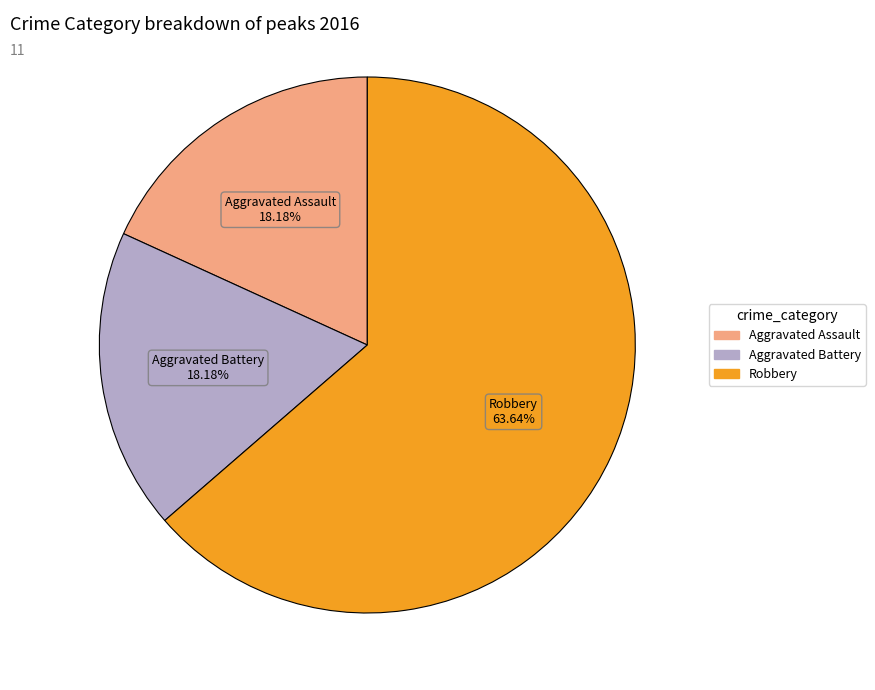

Do Aggravated Assault and Aggravated Battery together represent more than half of the pie?

No